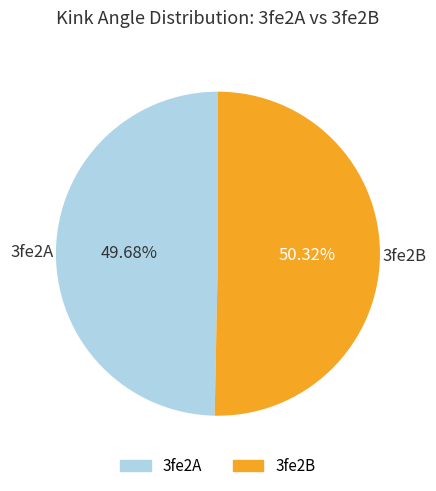

Which has a higher value, 3fe2B or 3fe2A?

3fe2B